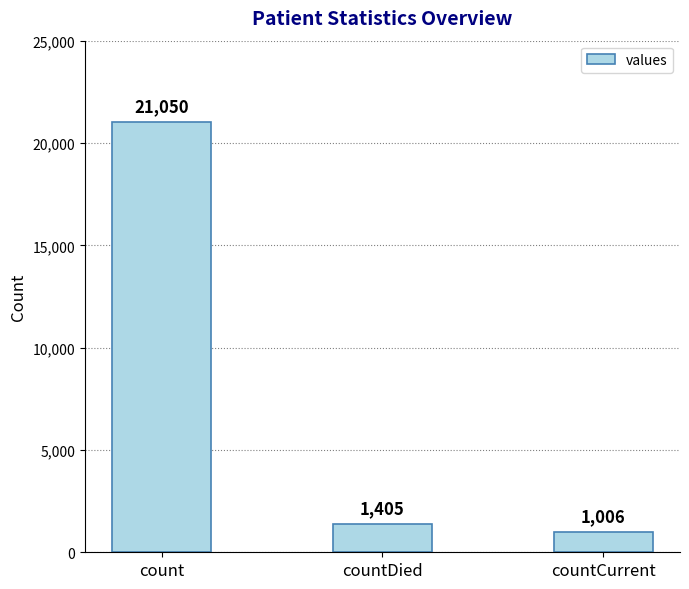

What is the greatest value displayed?

21050